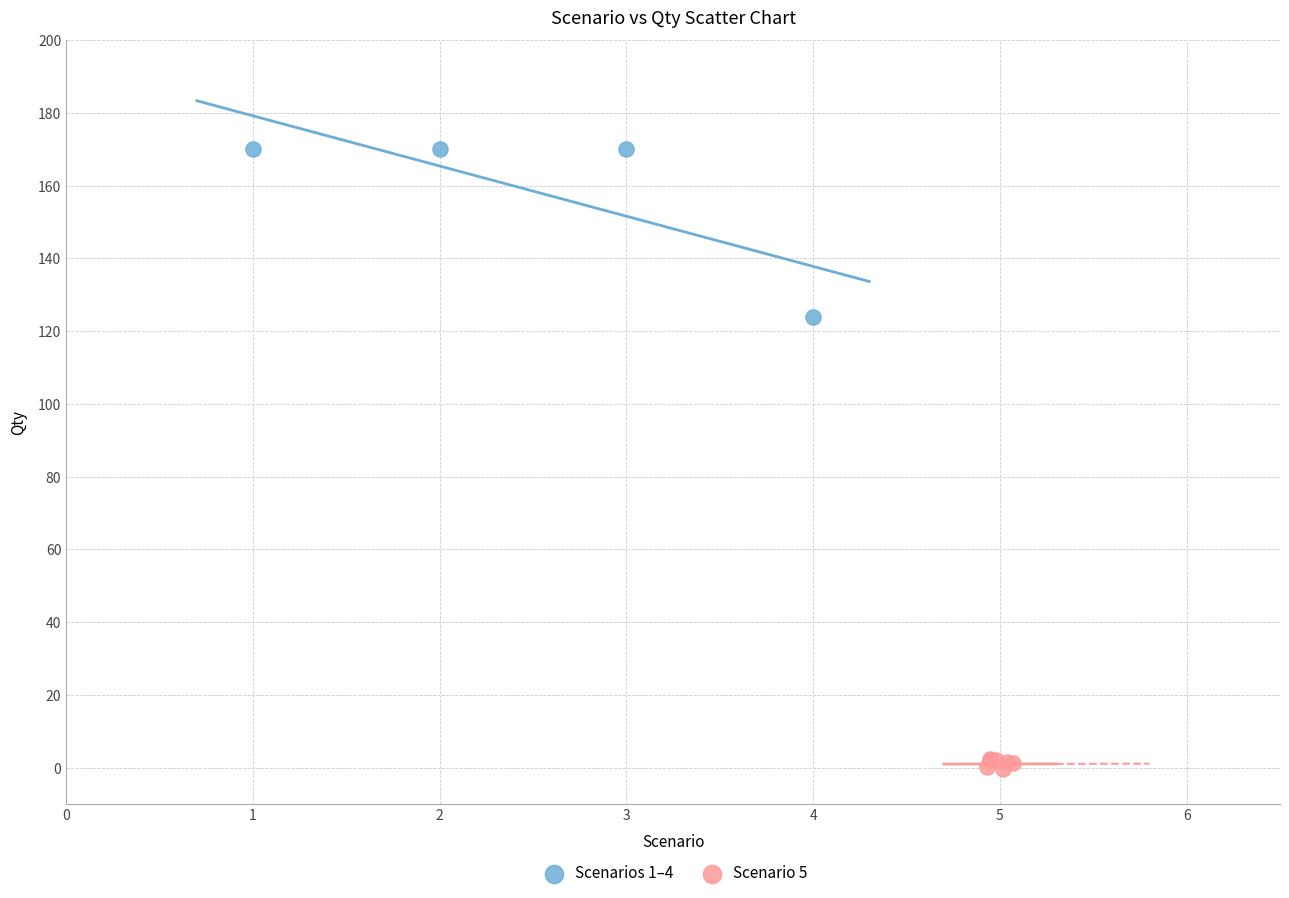

Which series has the largest Y range (max minus min)?

Scenarios 1–4